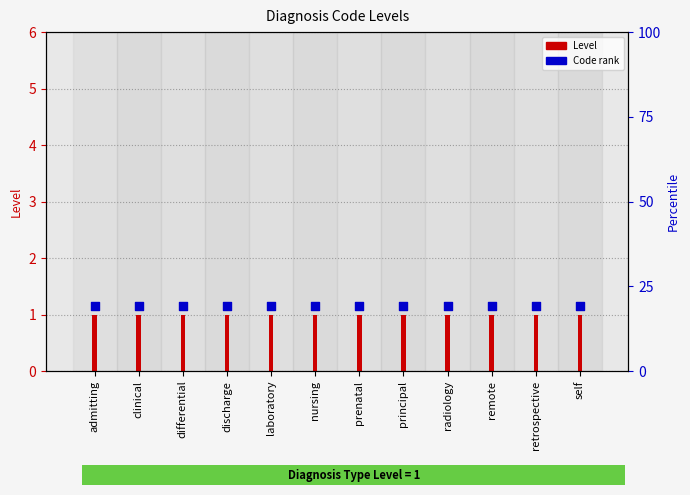

Which series has the largest total across all categories?

Code rank